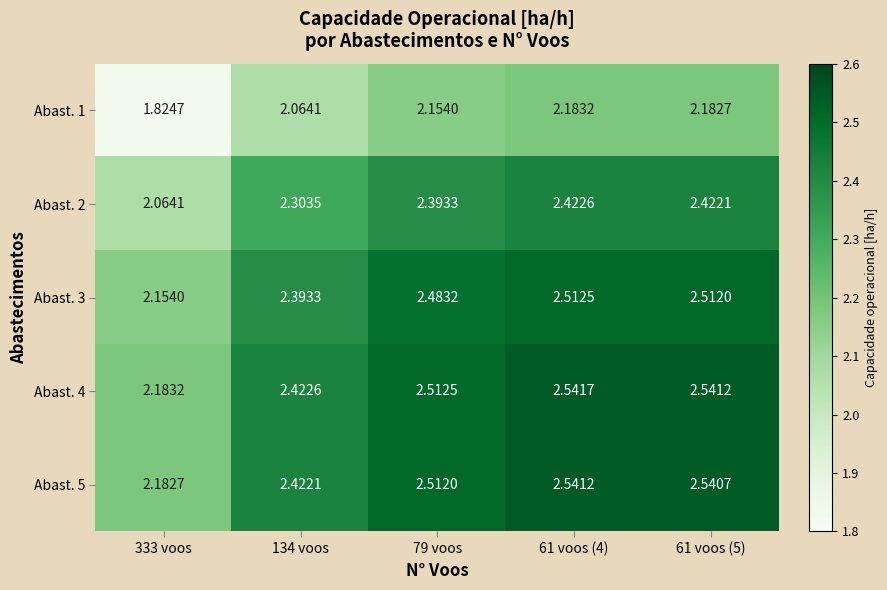

Is the value of Abast. 4 at 333 voos greater than the value of Abast. 3 at 134 voos?

No